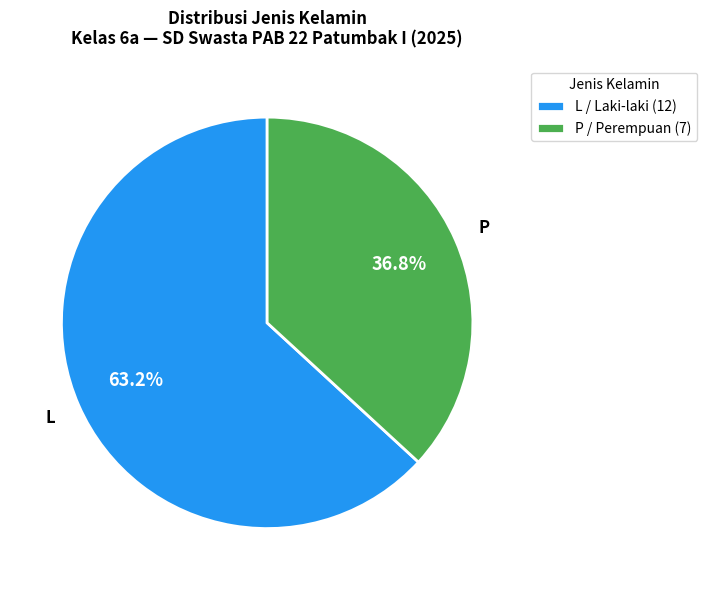

To the nearest percent, what is the combined percentage of L and P?

100%